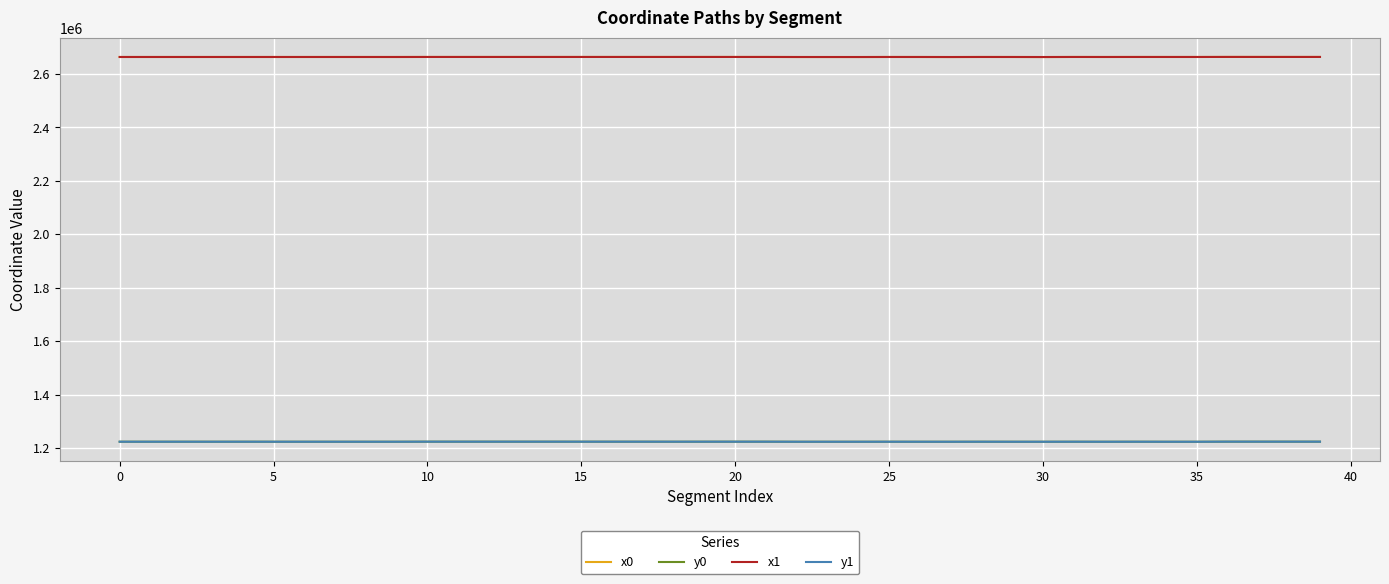

What is the smallest value displayed?

1223587.1